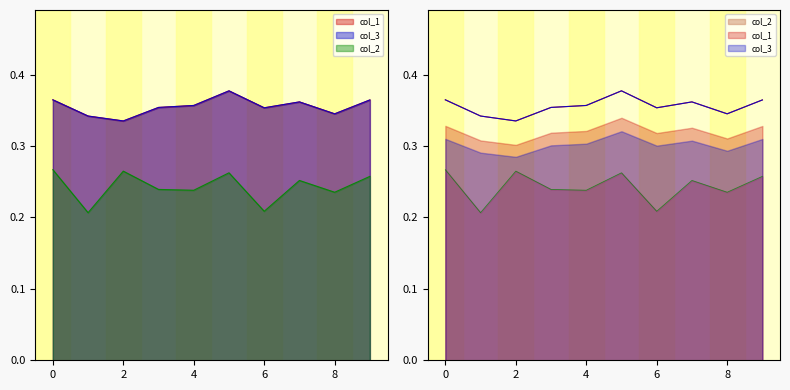

How many interior local valleys does the col_1 series have?

3